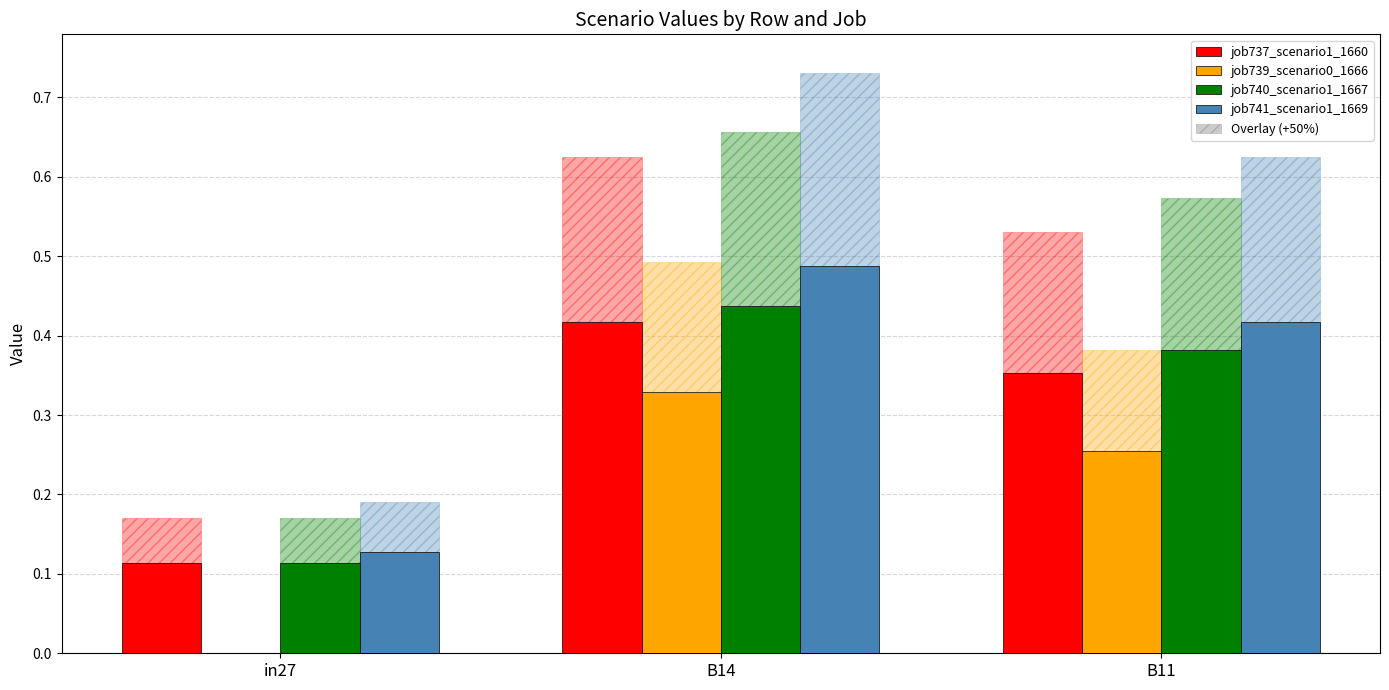

What is the difference between the highest and lowest values at B14?

0.2